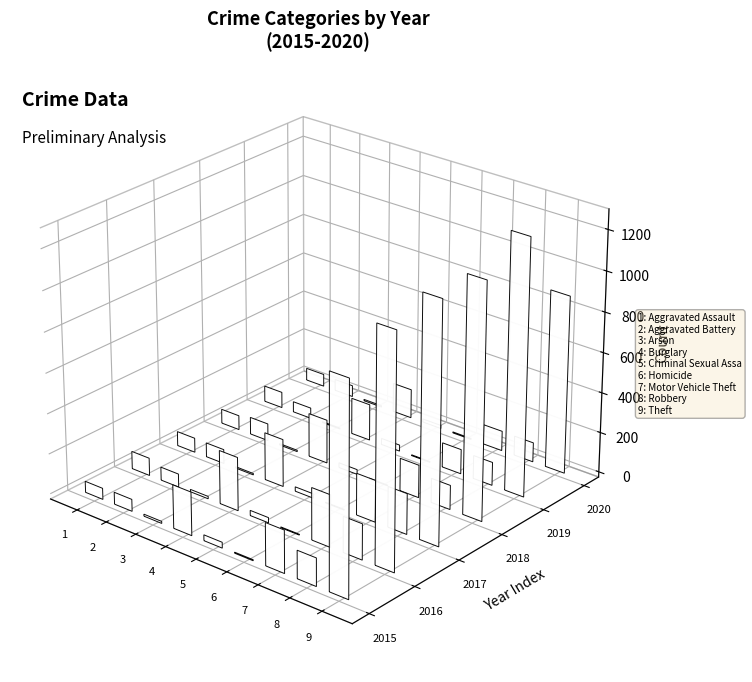

List the labels in order of 2018 value, smallest first.

Homicide, Arson, Criminal Sexual Assault, Aggravated Assault, Aggravated Battery, Robbery, Motor Vehicle Theft, Burglary, Theft